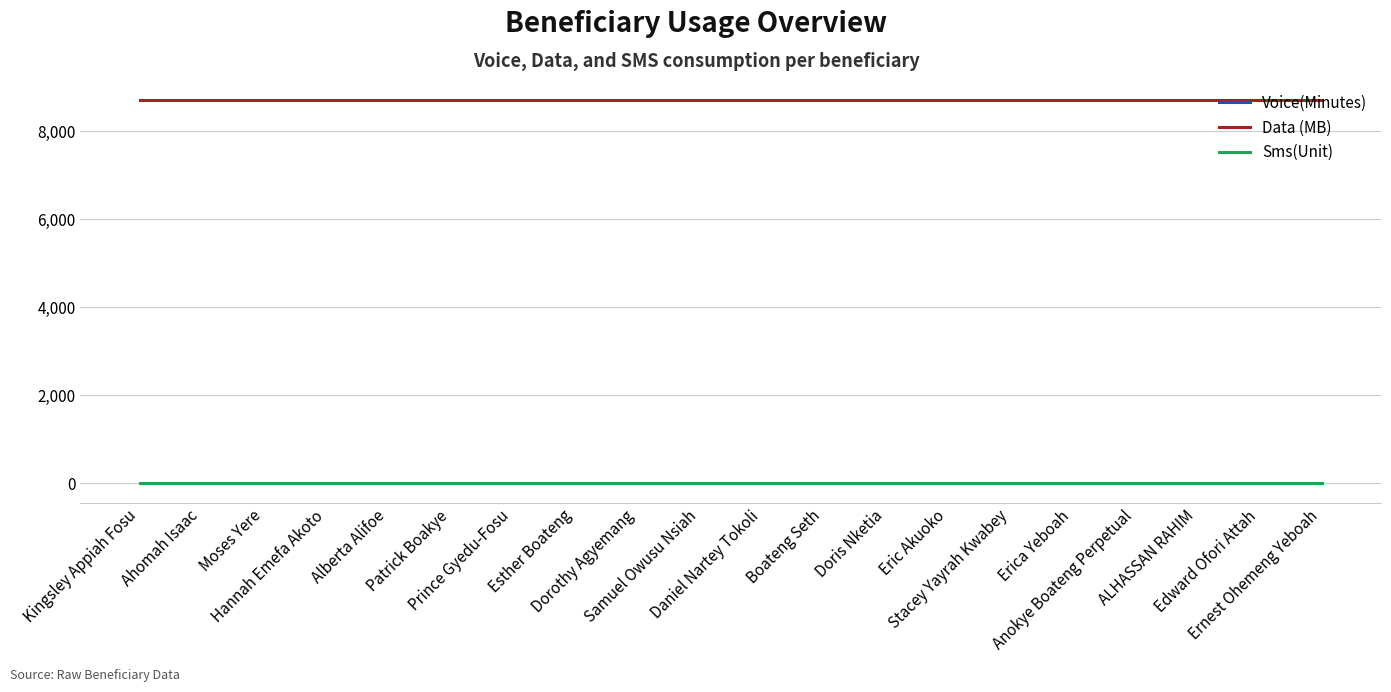

Does the chart display data point markers on the line(s)?

No